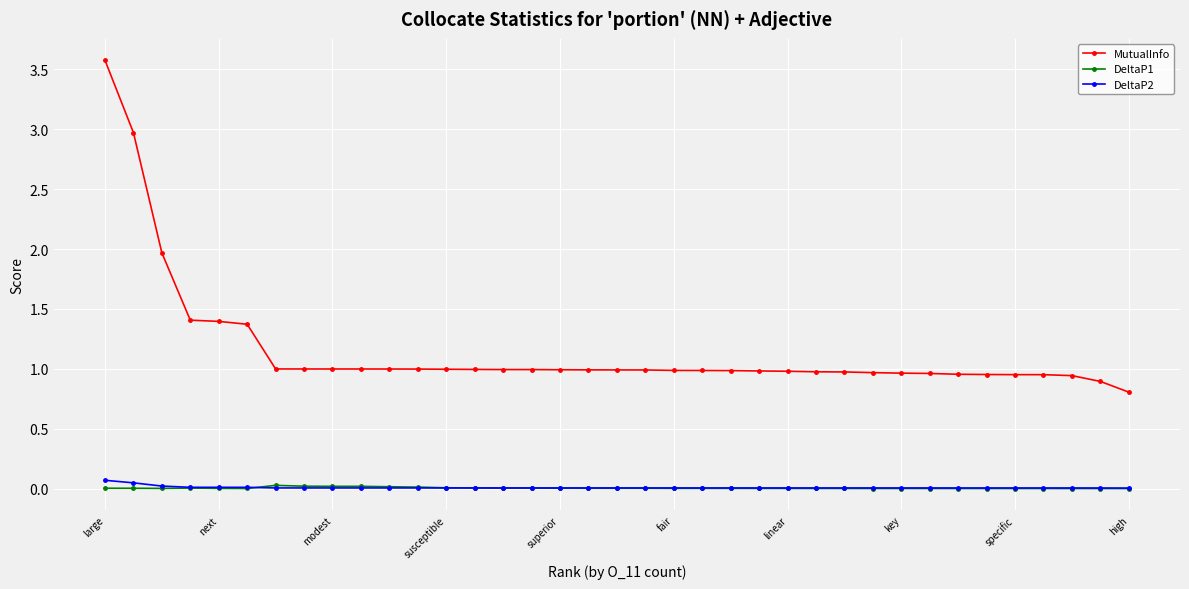

True or false: DeltaP1 has more than 1 interior local peaks.

True